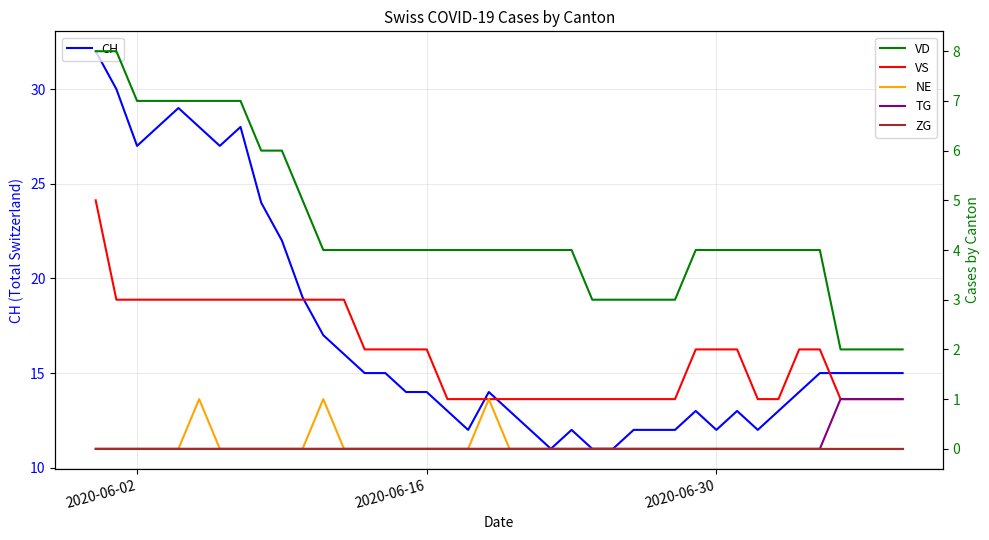

What is the minimum value for CH?

11